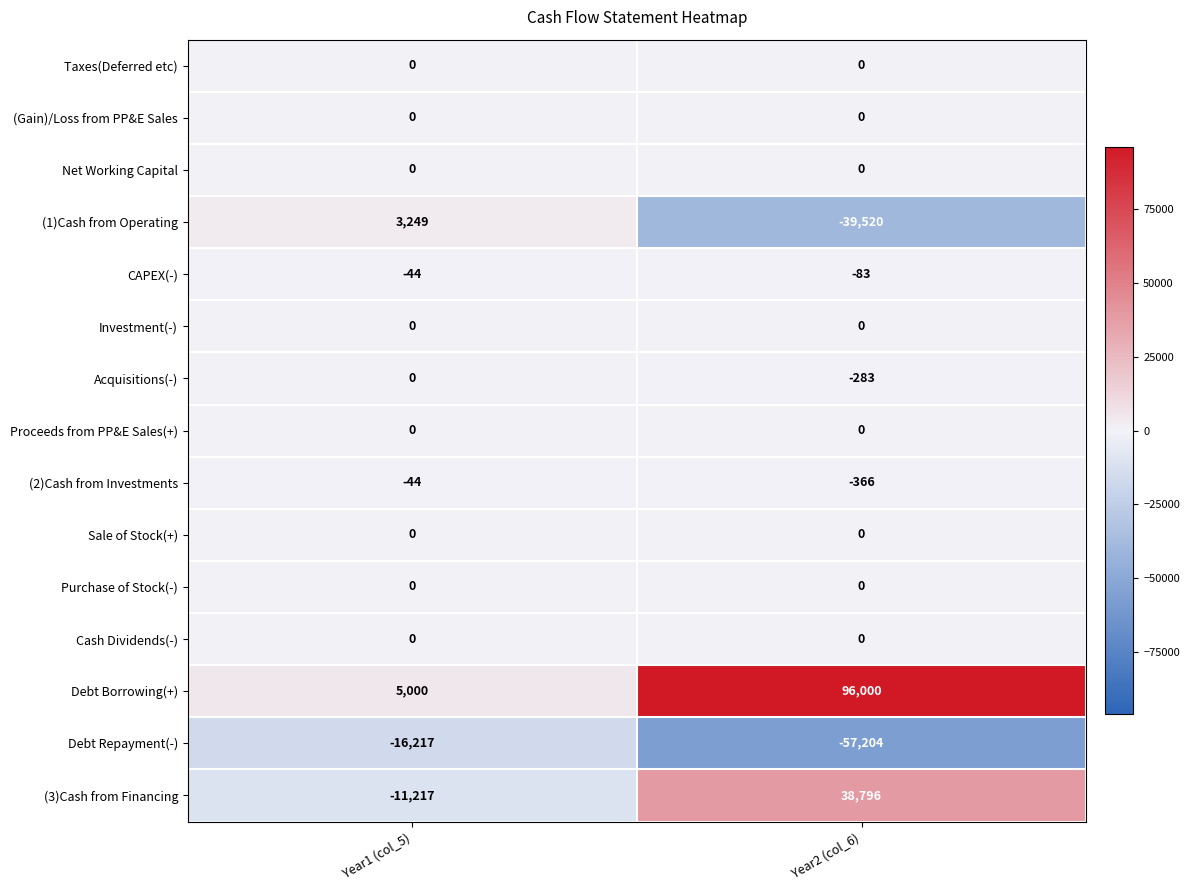

Read the (2)Cash from Investments value at Year2 (col_6), to the nearest 10.

-370